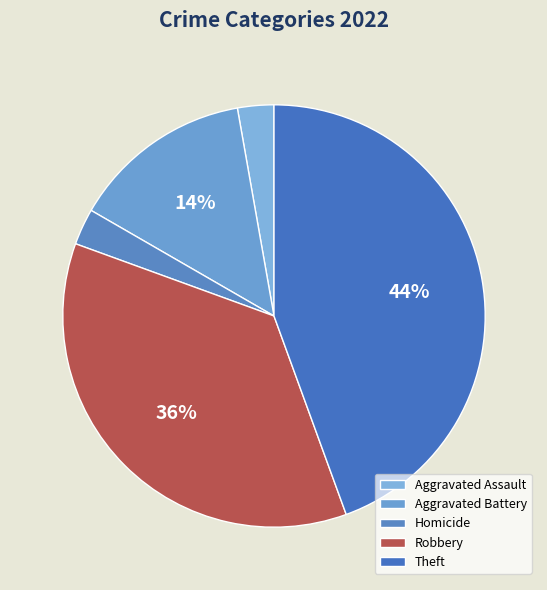

What percentage do Theft and Aggravated Battery together represent?

58.3%